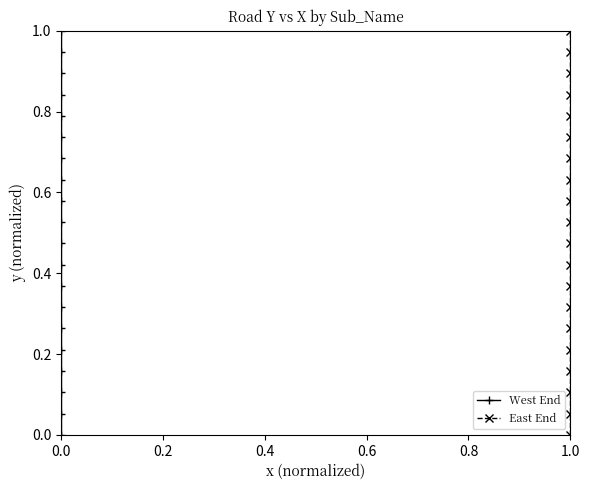

What is the label of the 13th point from the right?

7